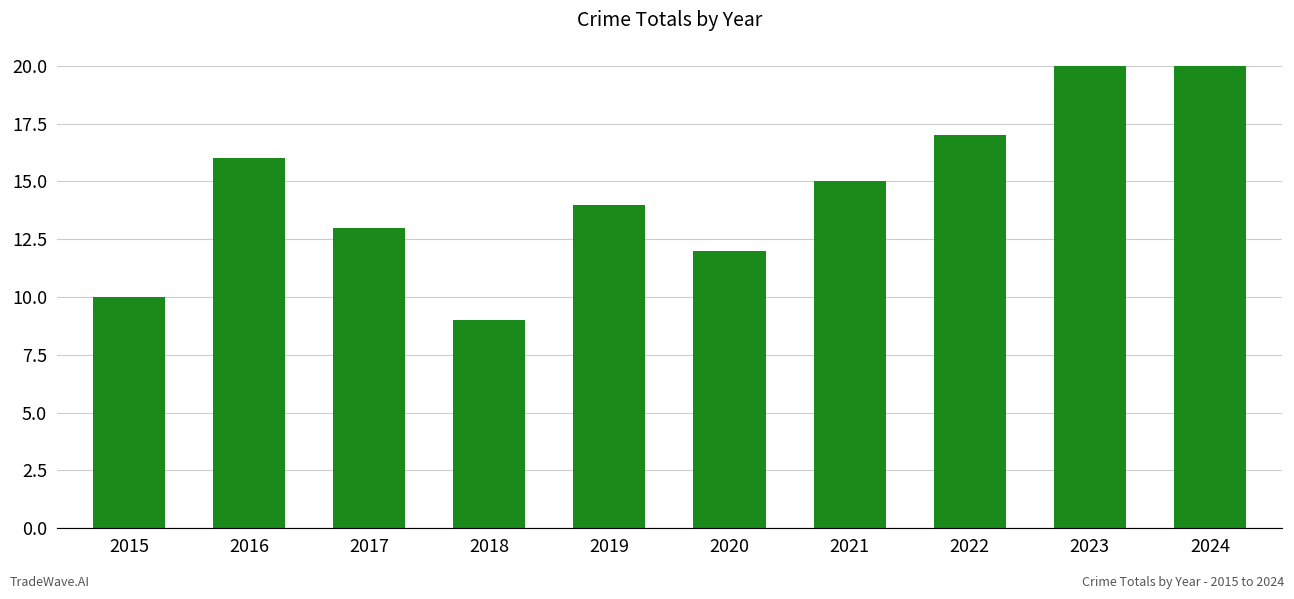

Reading left to right, transcribe all the data shown in this chart.

2015=10	2016=16	2017=13	2018=9	2019=14	2020=12	2021=15	2022=17	2023=20	2024=20